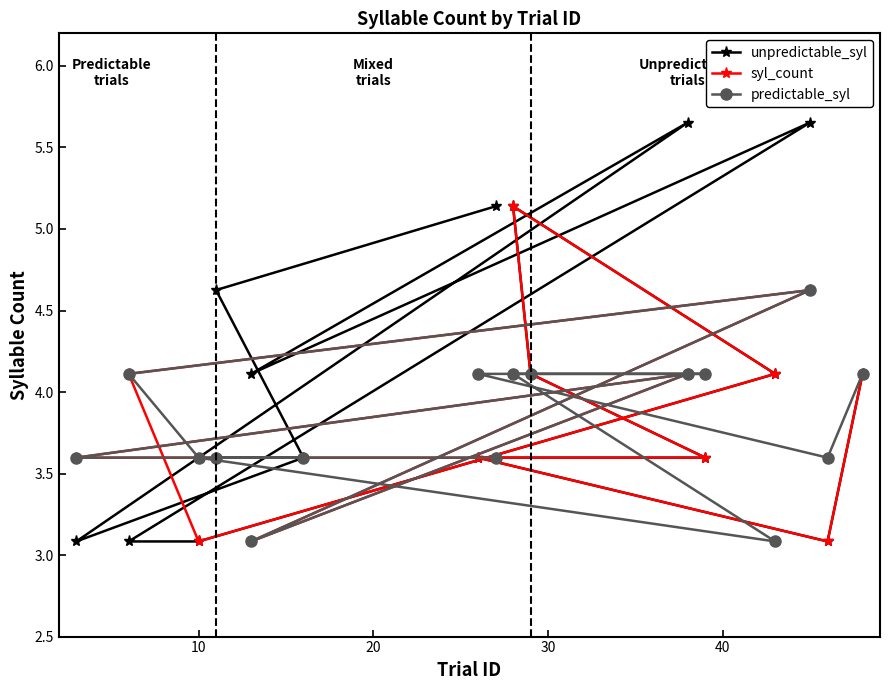

How many interior local peaks does the predictable_syl series have?

2